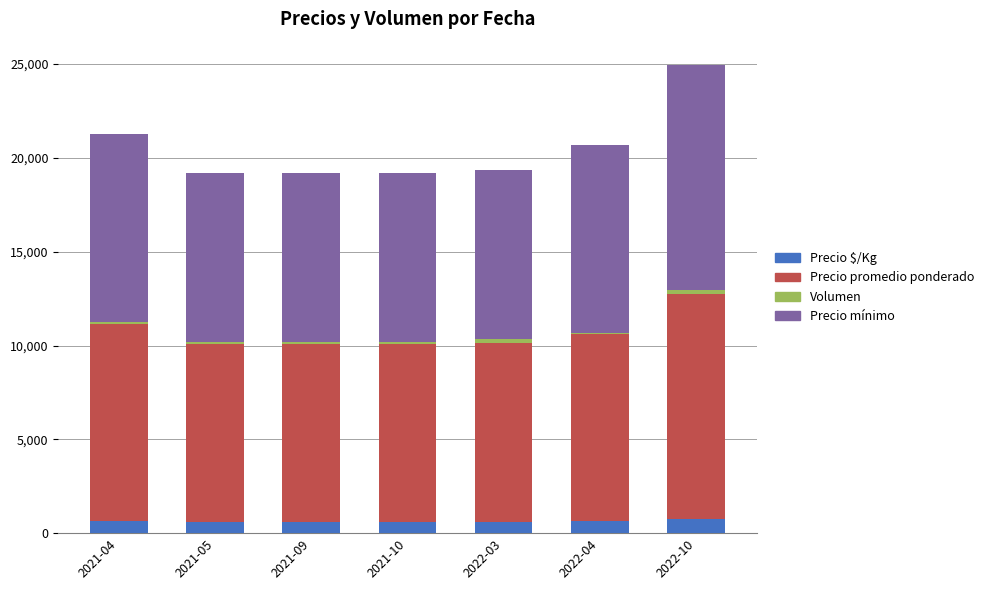

Are the bars horizontal?

No